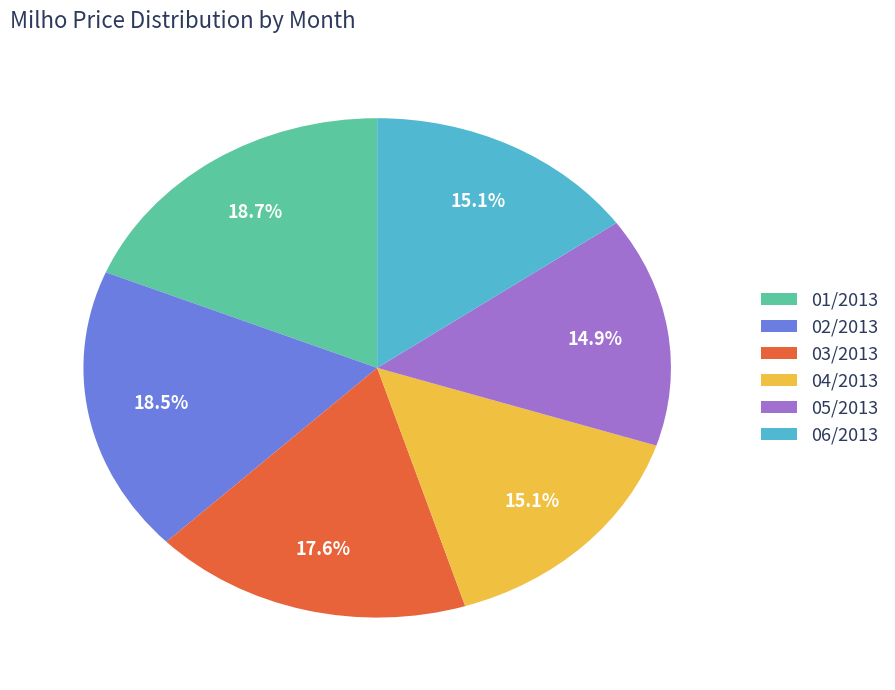

Count the number of slices in the pie.

6